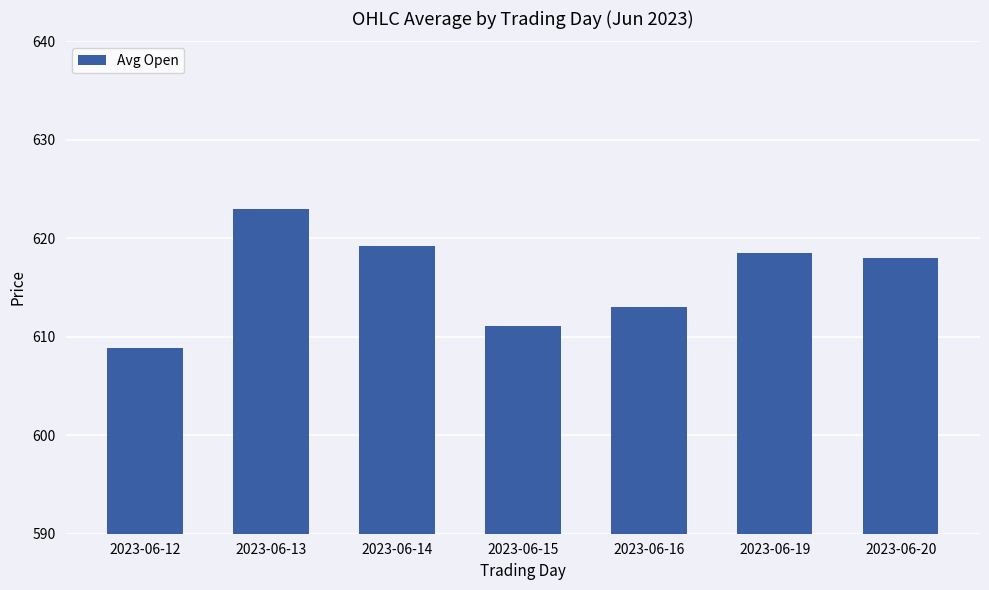

Which category has the highest value across all series?

2023-06-13